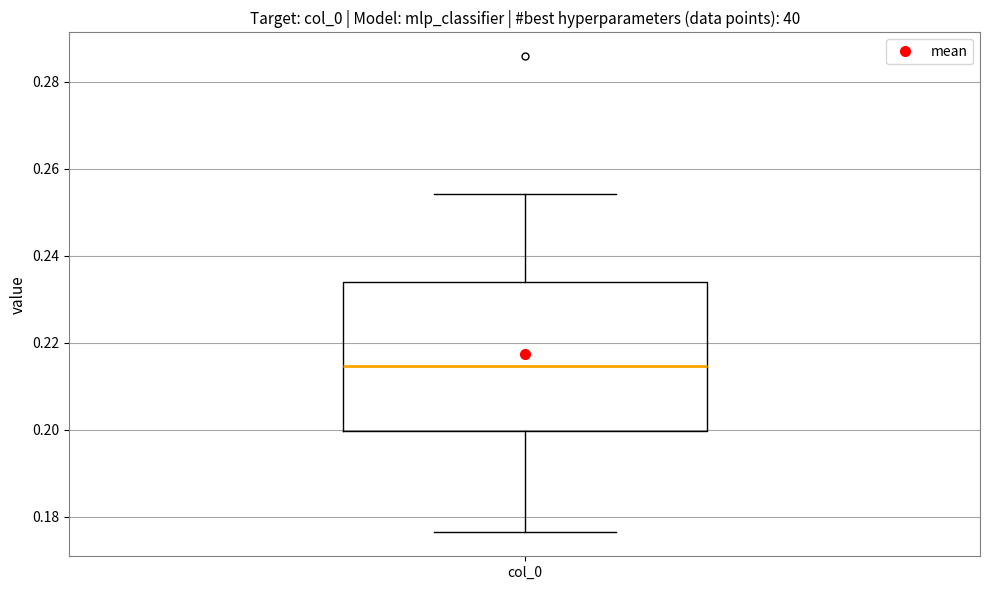

Where is the upper edge of the box for col_0 on the y-axis? The values are not printed on the chart, so give them approximately, as read against the axis.

0.234